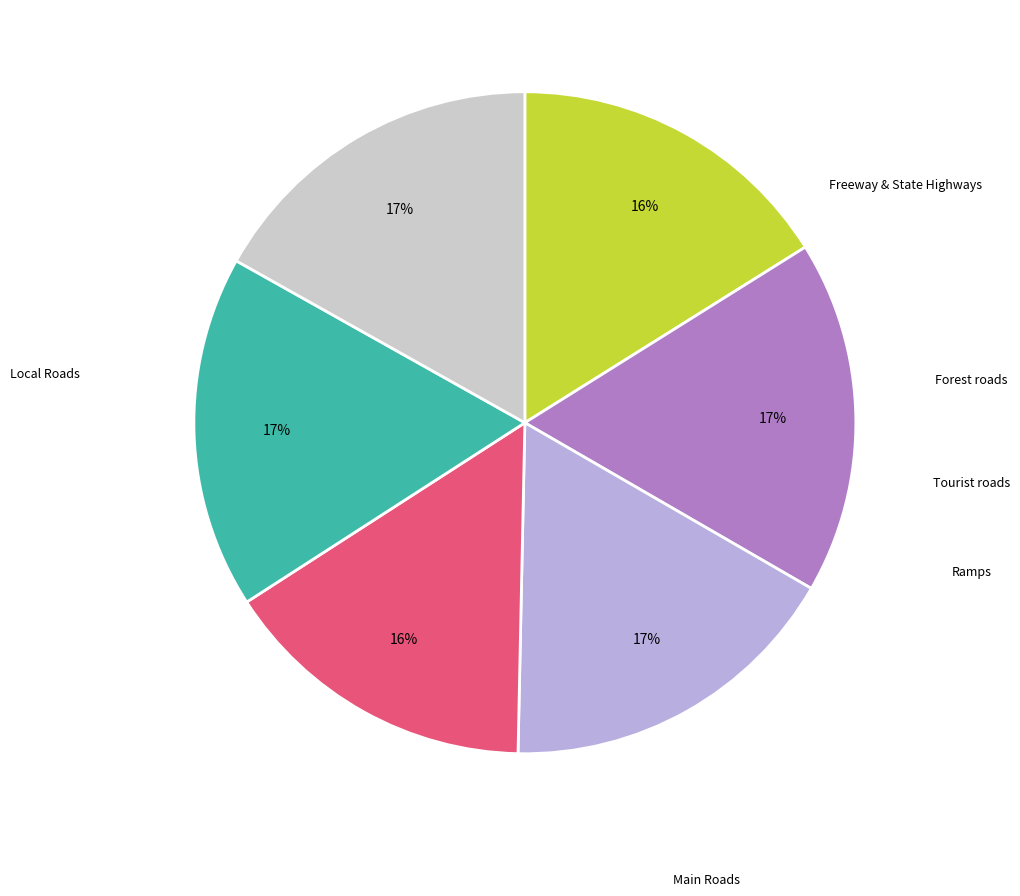

Is there any slice that represents more than half of the pie?

No